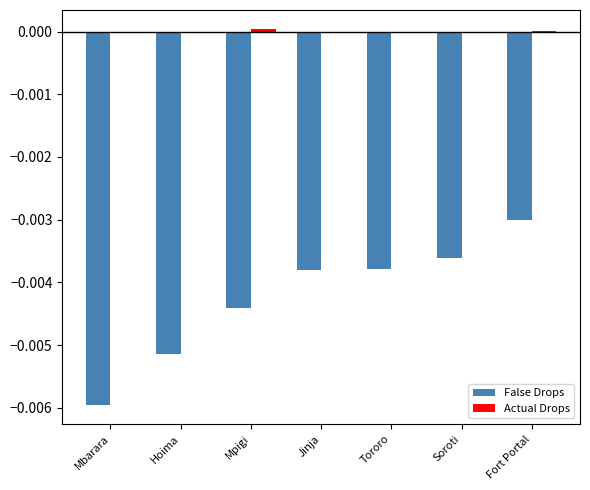

True or false: False Drops has a value of -0.0 at Mpigi.

True